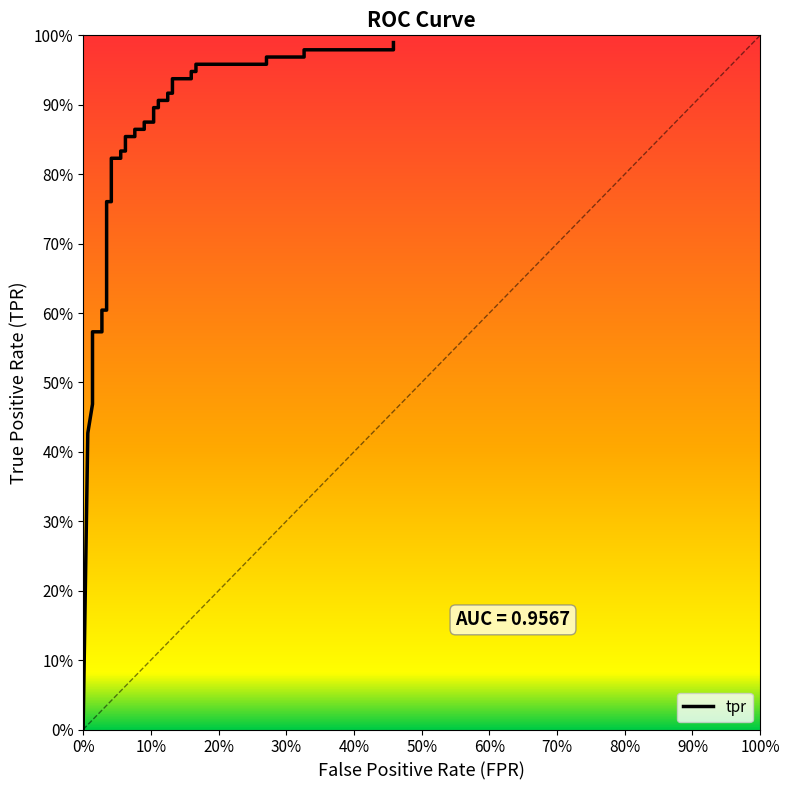

How many lines are shown in the chart?

1